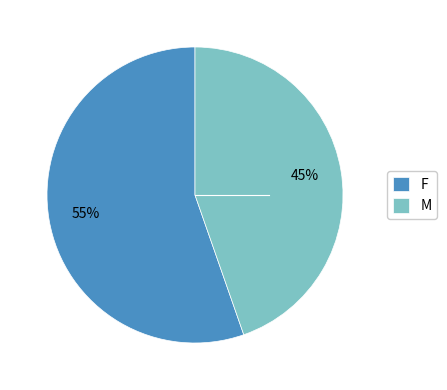

Which category has the biggest portion of the pie?

F